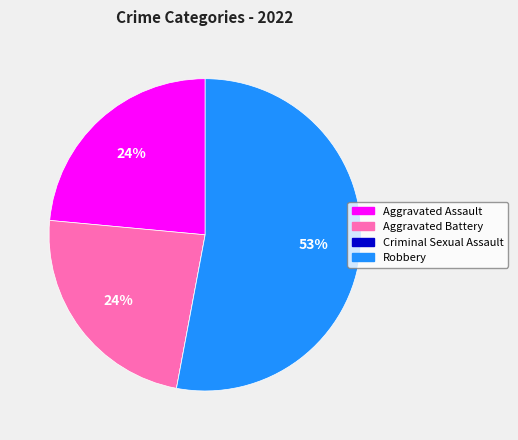

To the nearest percent, what is the average slice percentage?

25%